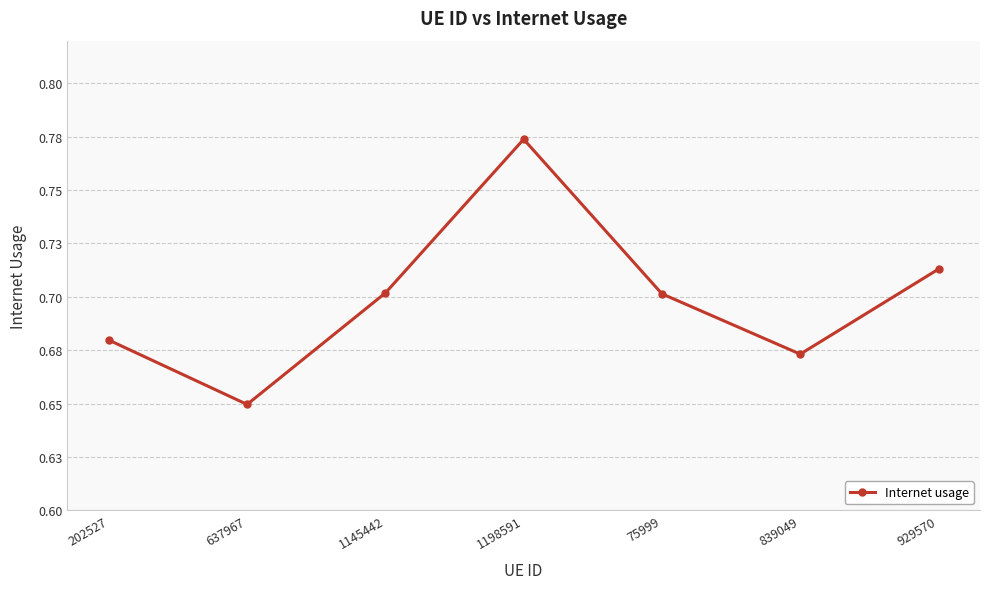

What is the sum of all values?

4.9